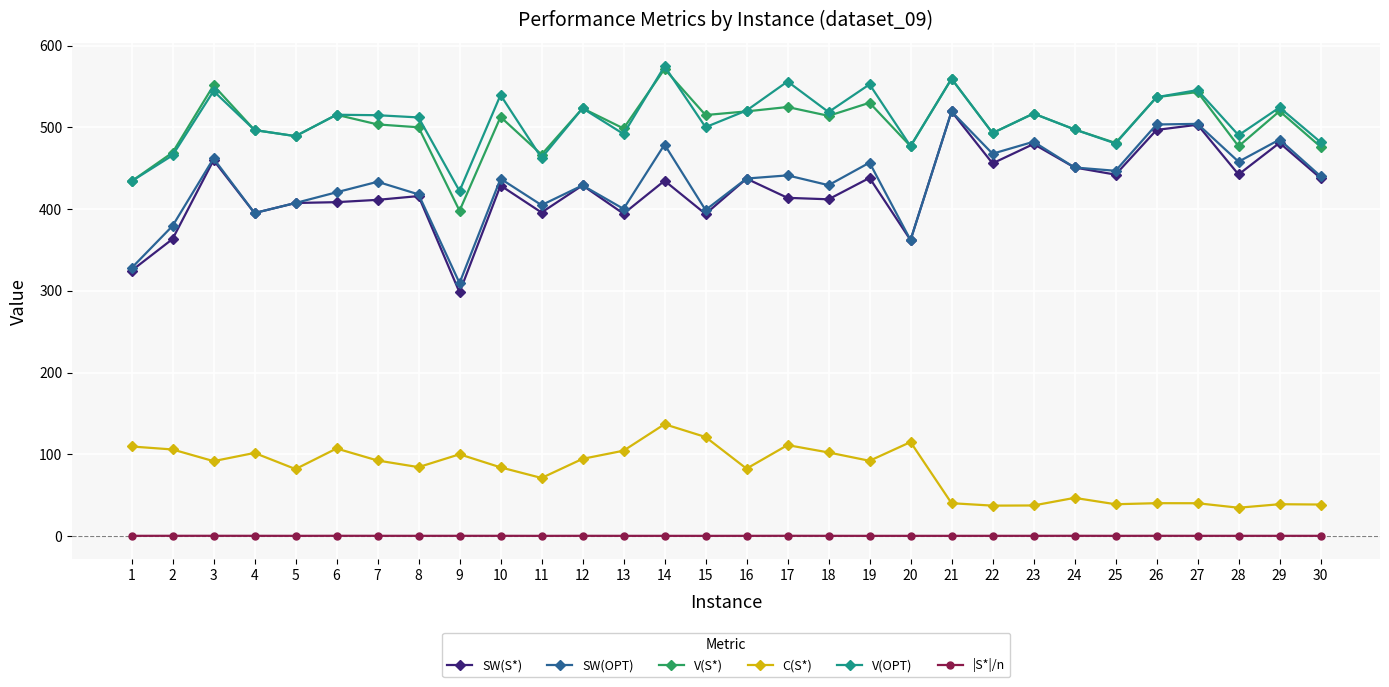

How many values in the C(S*) series exceed 91?

15